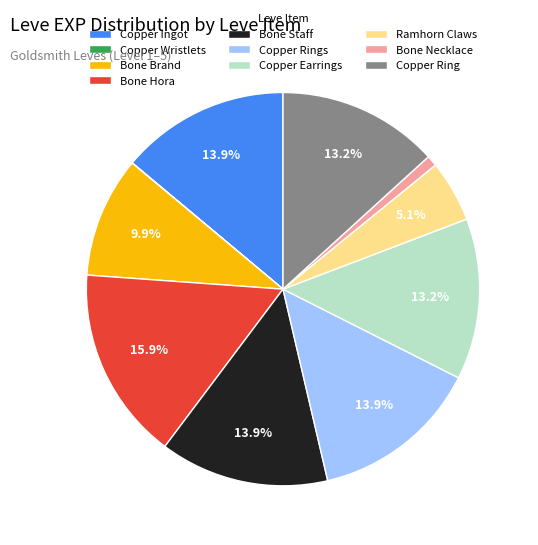

What is the total percentage of Ramhorn Claws and Bone Hora?

21.0%